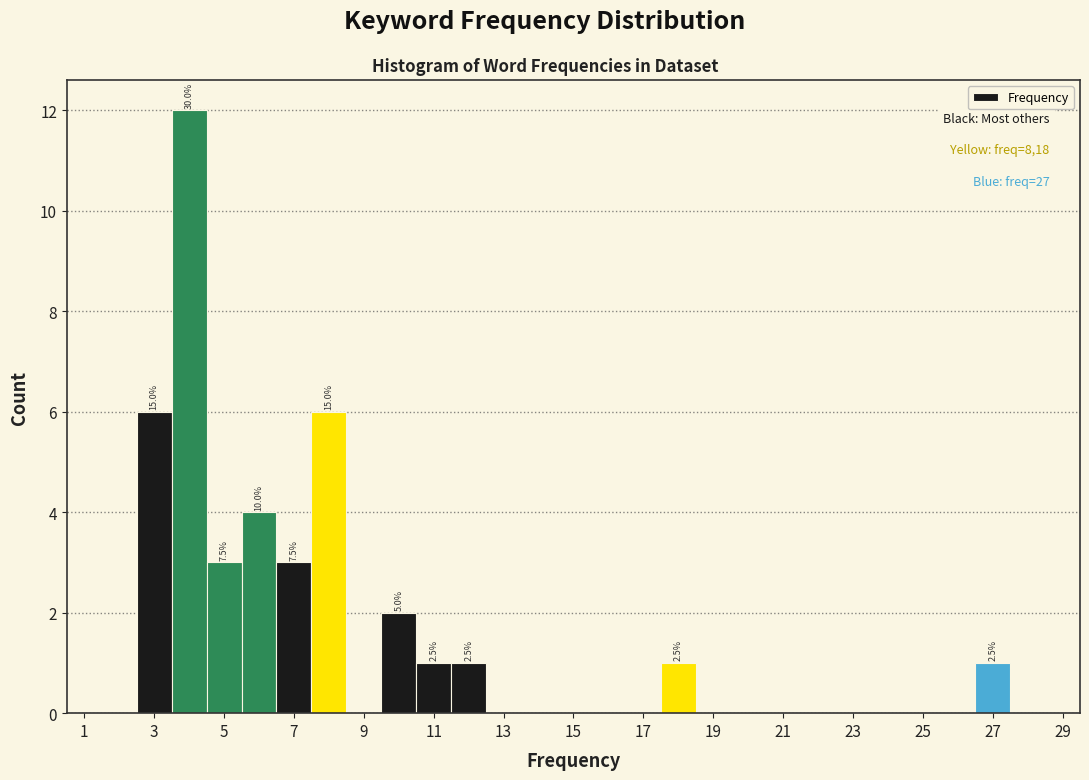

Over which range of the x-axis is the bar tallest?

3.5 to 4.5